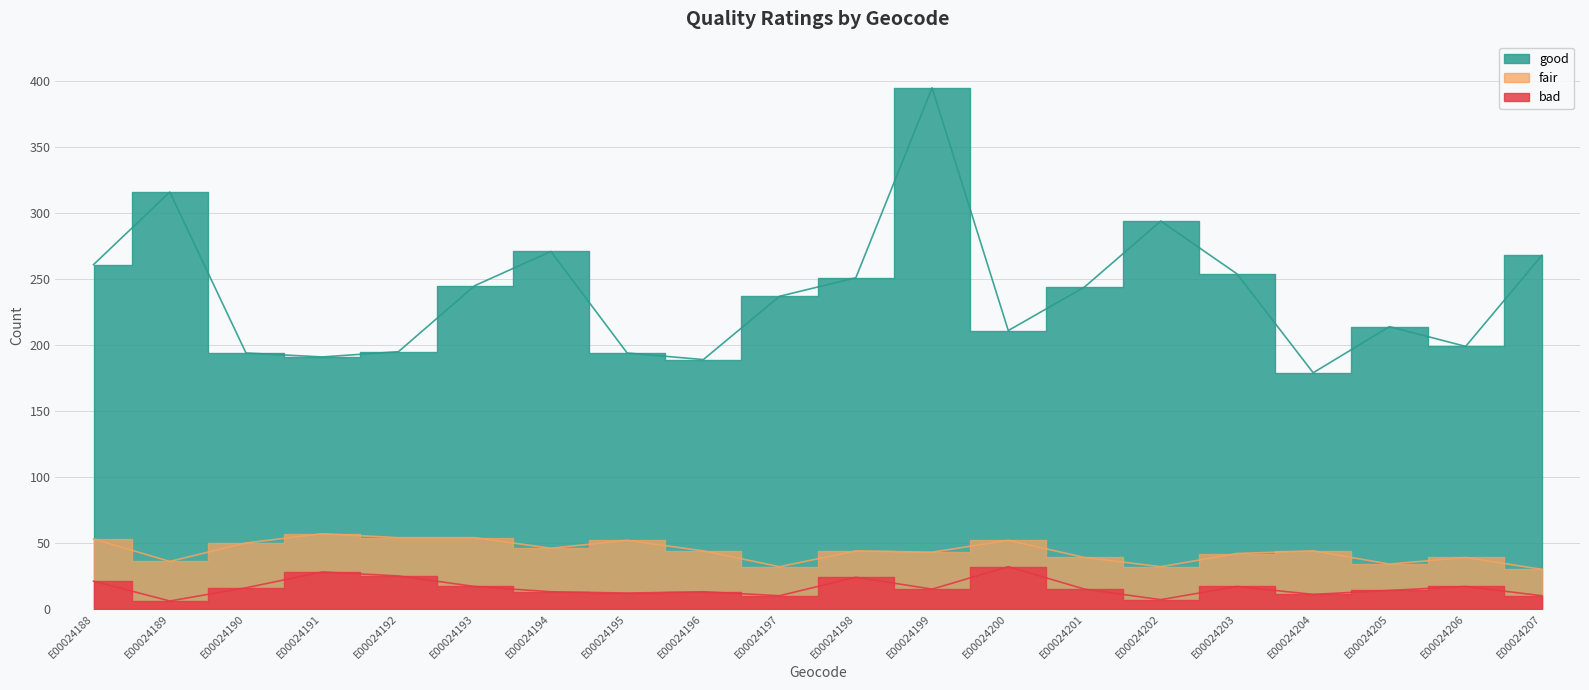

List the labels in order of bad value, largest first.

E00024200, E00024191, E00024192, E00024198, E00024188, E00024193, E00024203, E00024206, E00024190, E00024199, E00024201, E00024205, E00024194, E00024196, E00024195, E00024204, E00024197, E00024207, E00024202, E00024189